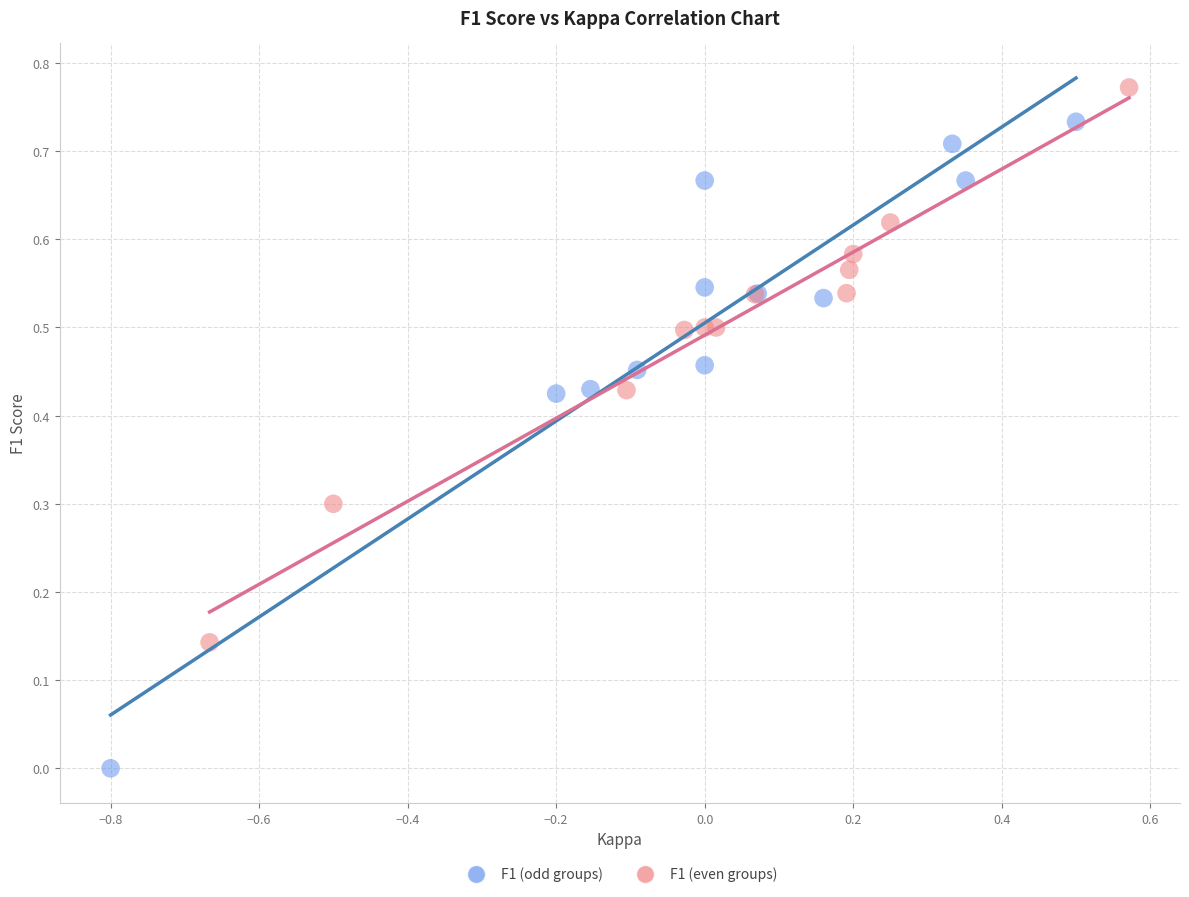

Which series reaches the maximum Y coordinate?

F1 (even groups)